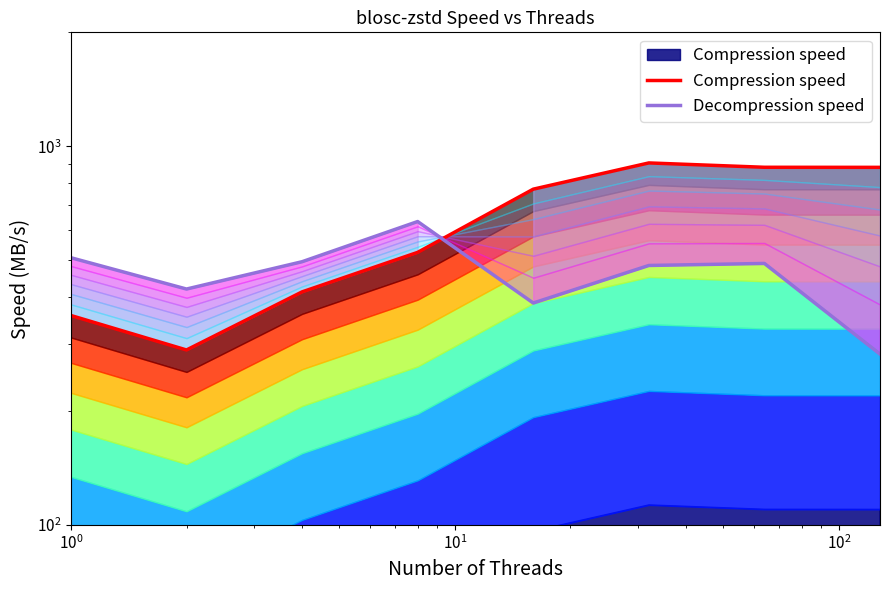

Does the chart have visible grid lines?

No